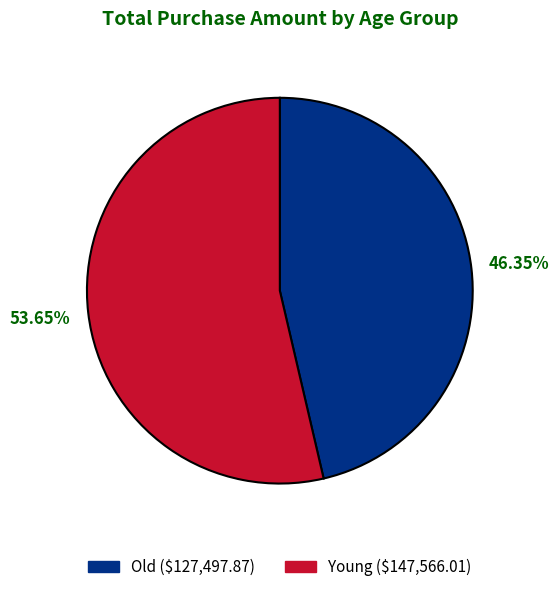

Which has a higher value, Young or Old?

Young